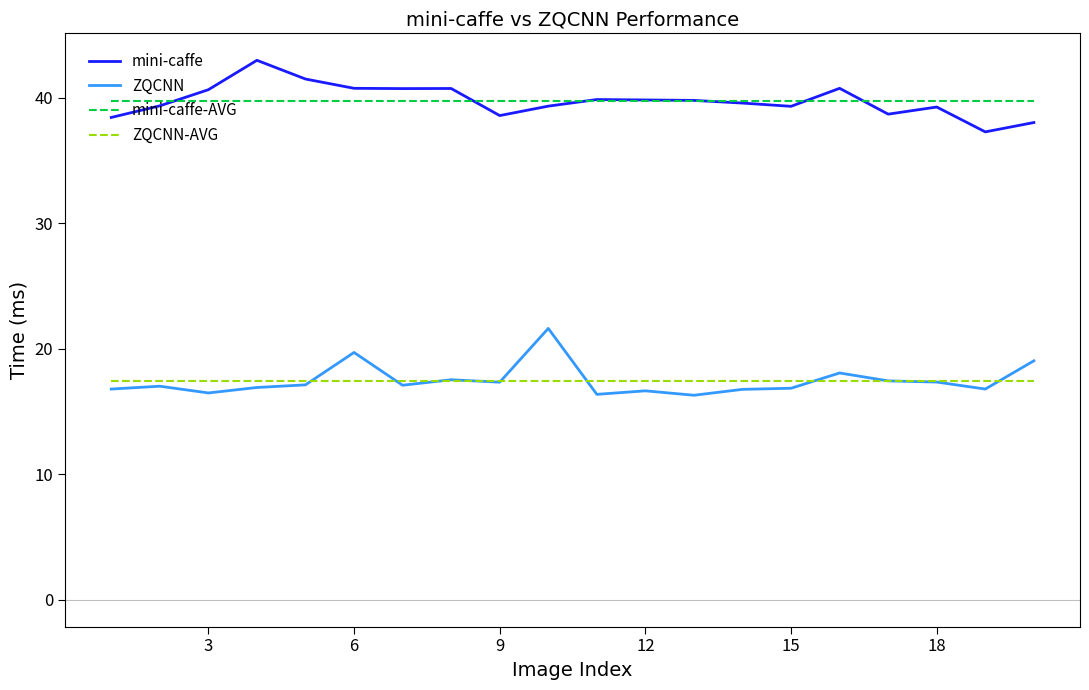

True or false: mini-caffe-AVG and ZQCNN-AVG intersect in this chart.

False